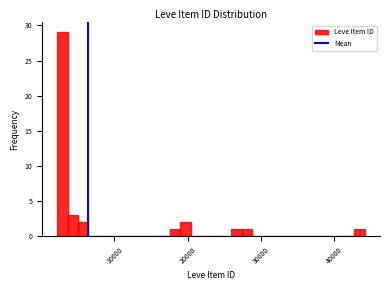

Around what value on the x-axis is the tallest bar? Give the approximate position of its centre, as read against the axis.

3000